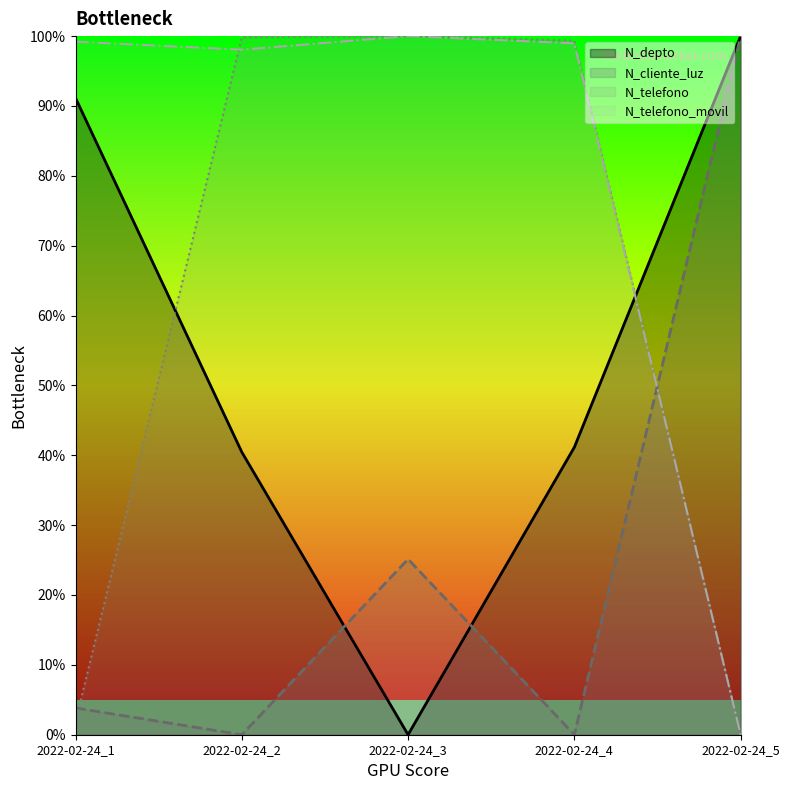

What is the total value across all series at 2022-02-24_2?

238.4